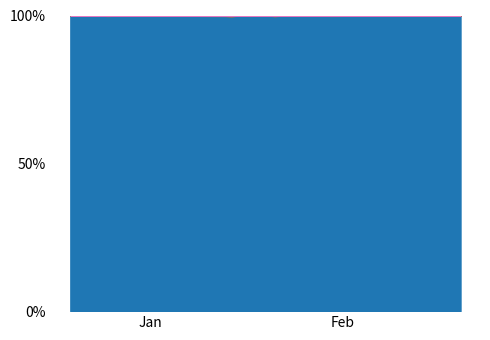

True or false: Volume and Opening cross at least once.

False